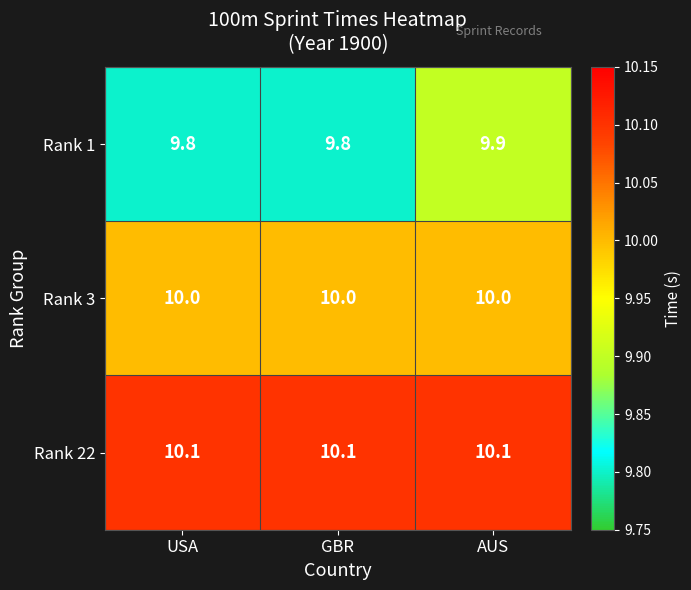

What is the maximum value shown in the chart?

10.1